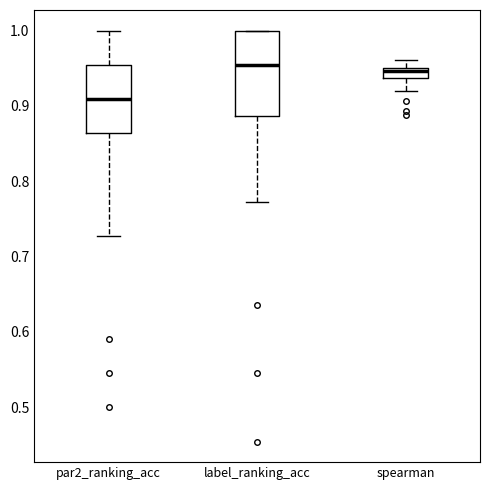

Comparing the boxes themselves (not the whiskers), which one is the tallest?

label_ranking_acc